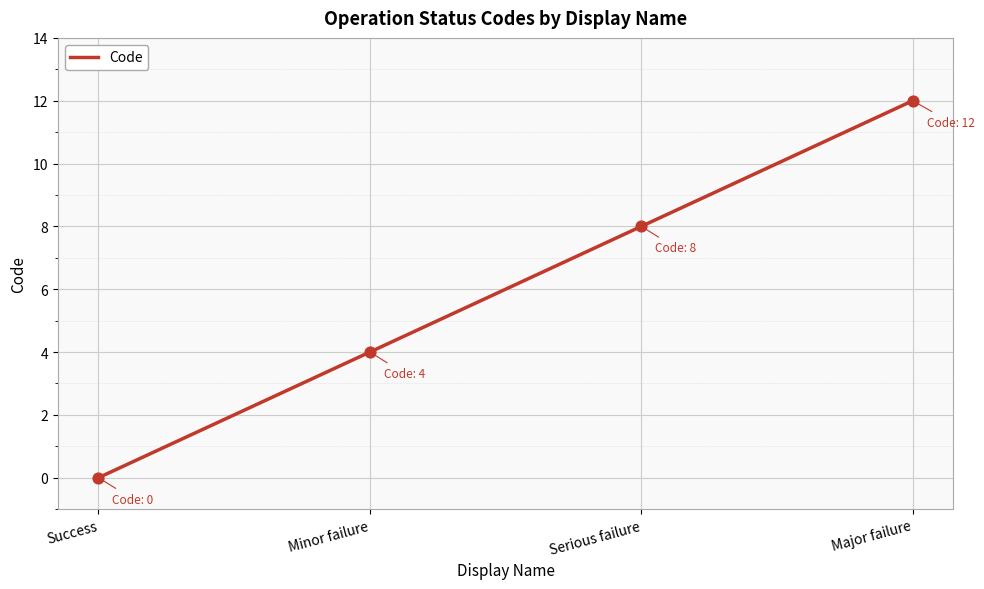

What is the change in value from Success to Minor failure?

+4